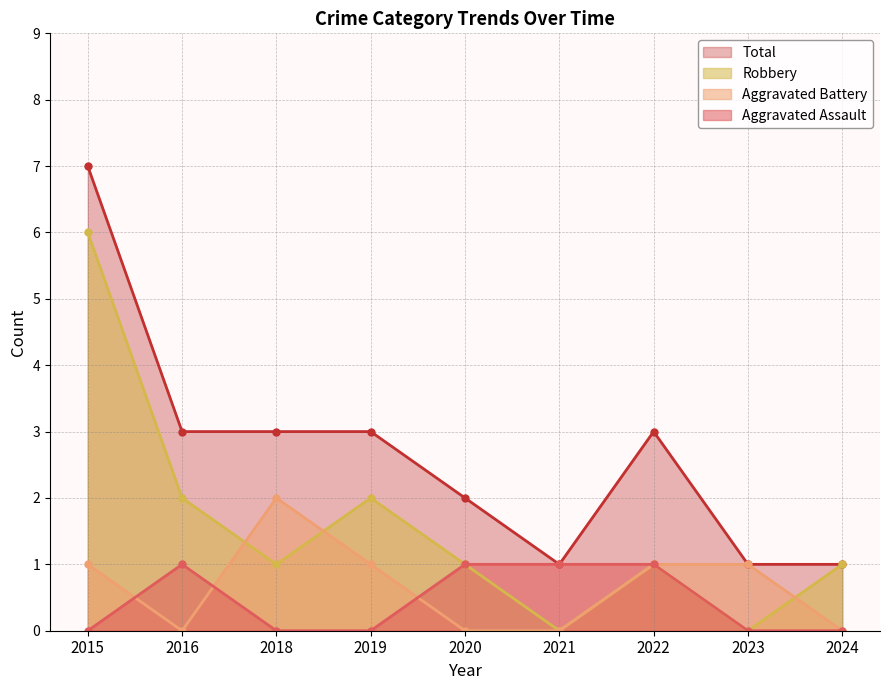

At which category is the sum across all series the highest?

2015